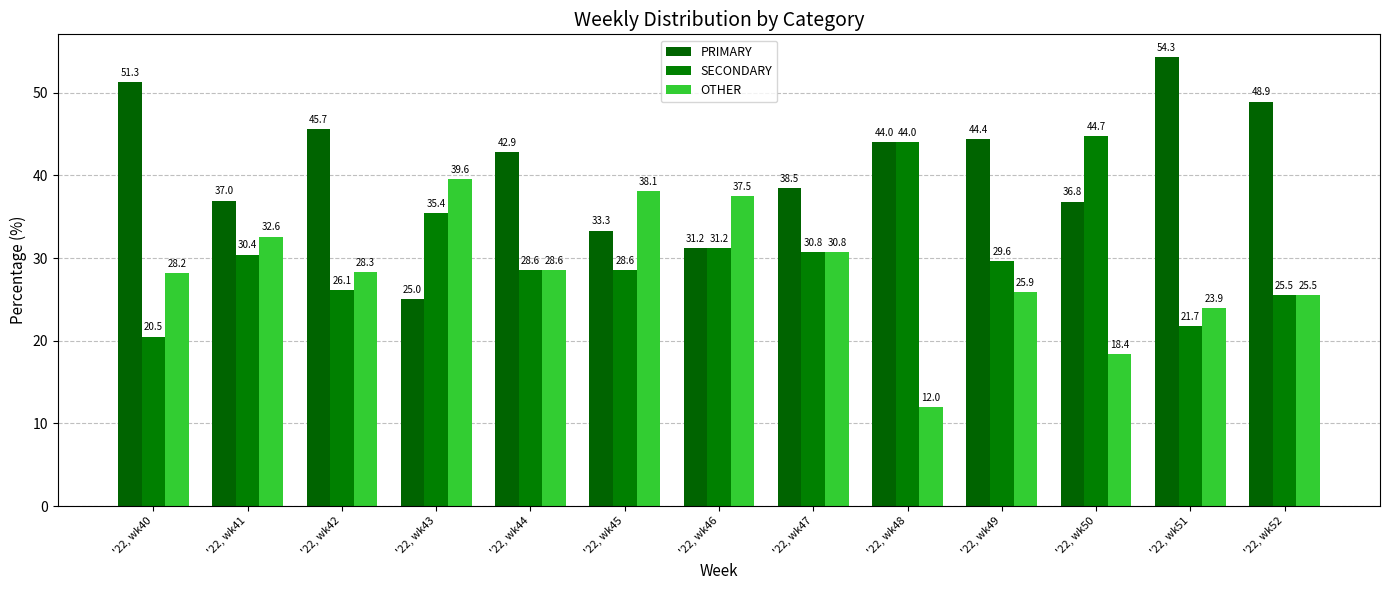

List the series in order of their overall mean, lowest first.

OTHER, SECONDARY, PRIMARY